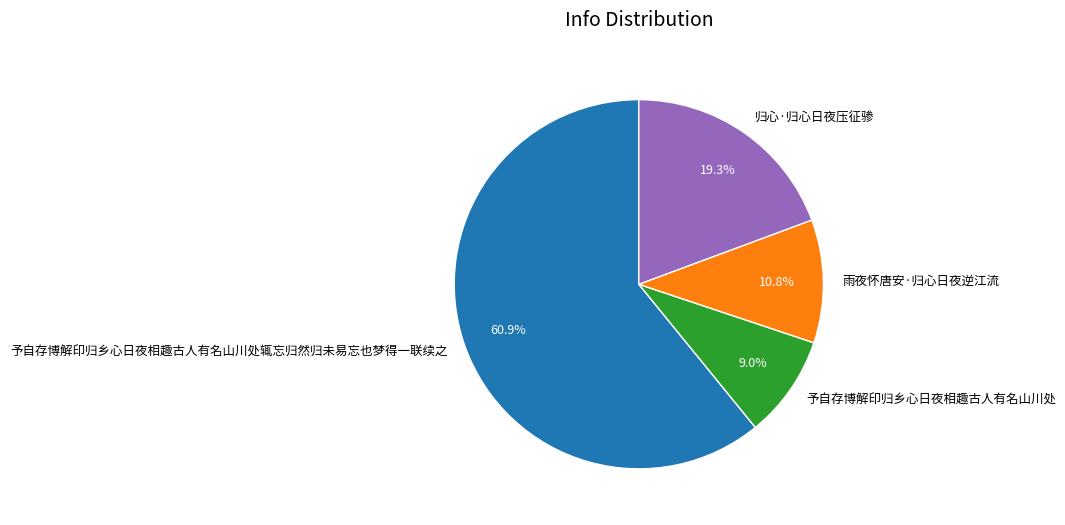

Does any single category account for the majority?

Yes